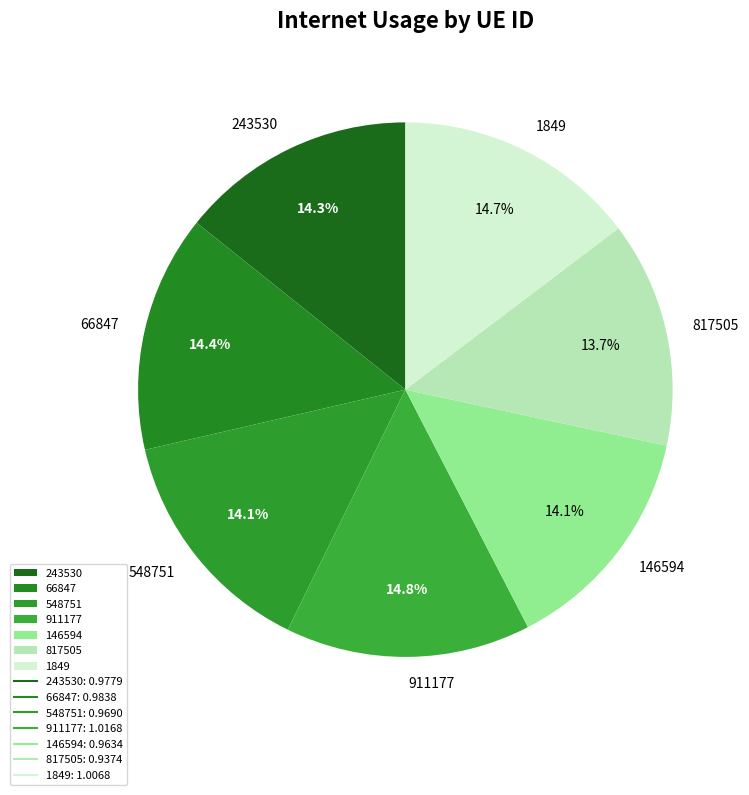

How many slices are in this pie chart?

7